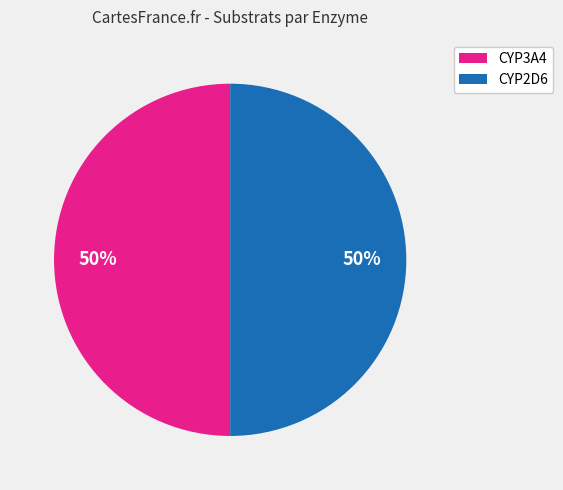

To the nearest percent, what is the average slice percentage?

50%